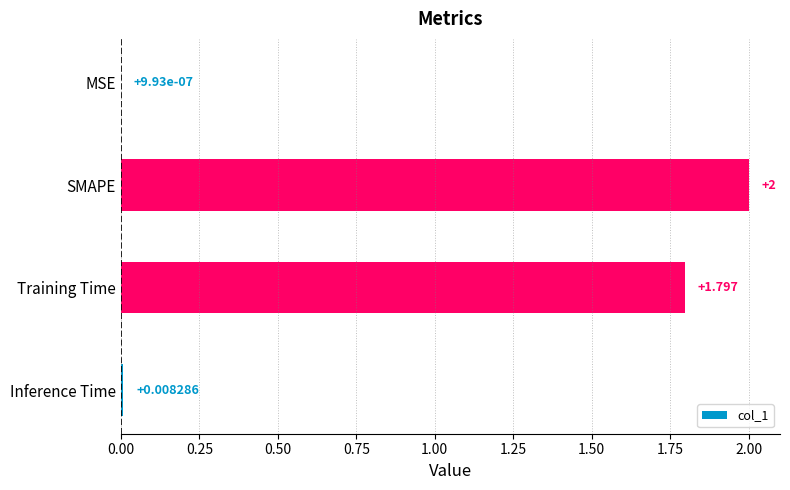

What is the maximum value shown in the chart?

2.0